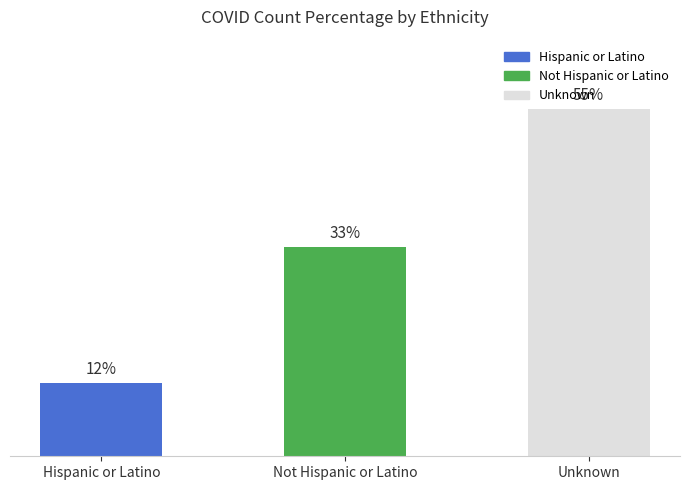

Does the chart contain any negative values?

No